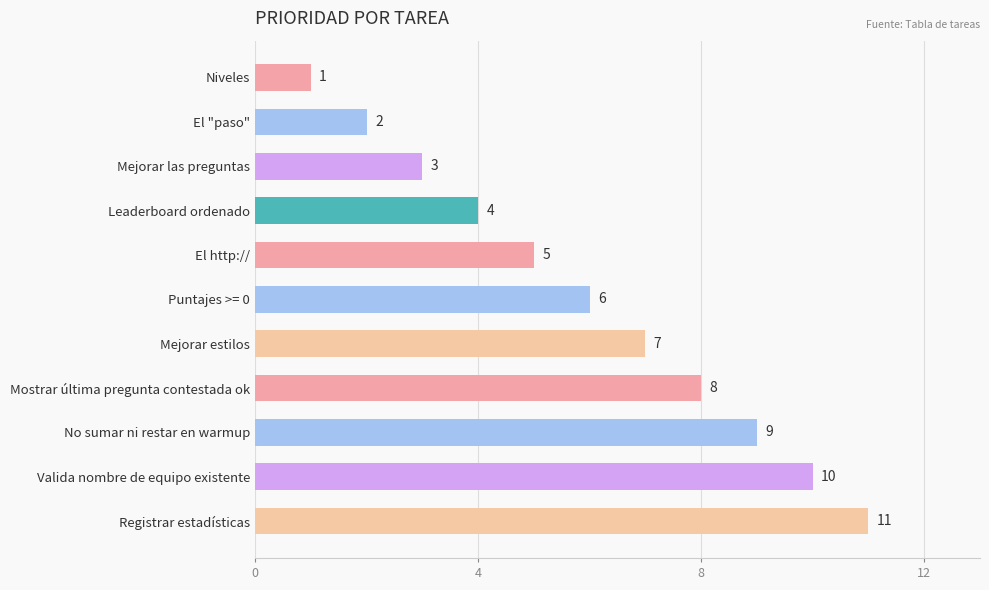

The chart shows a value of 3 at El "paso". True or false?

False